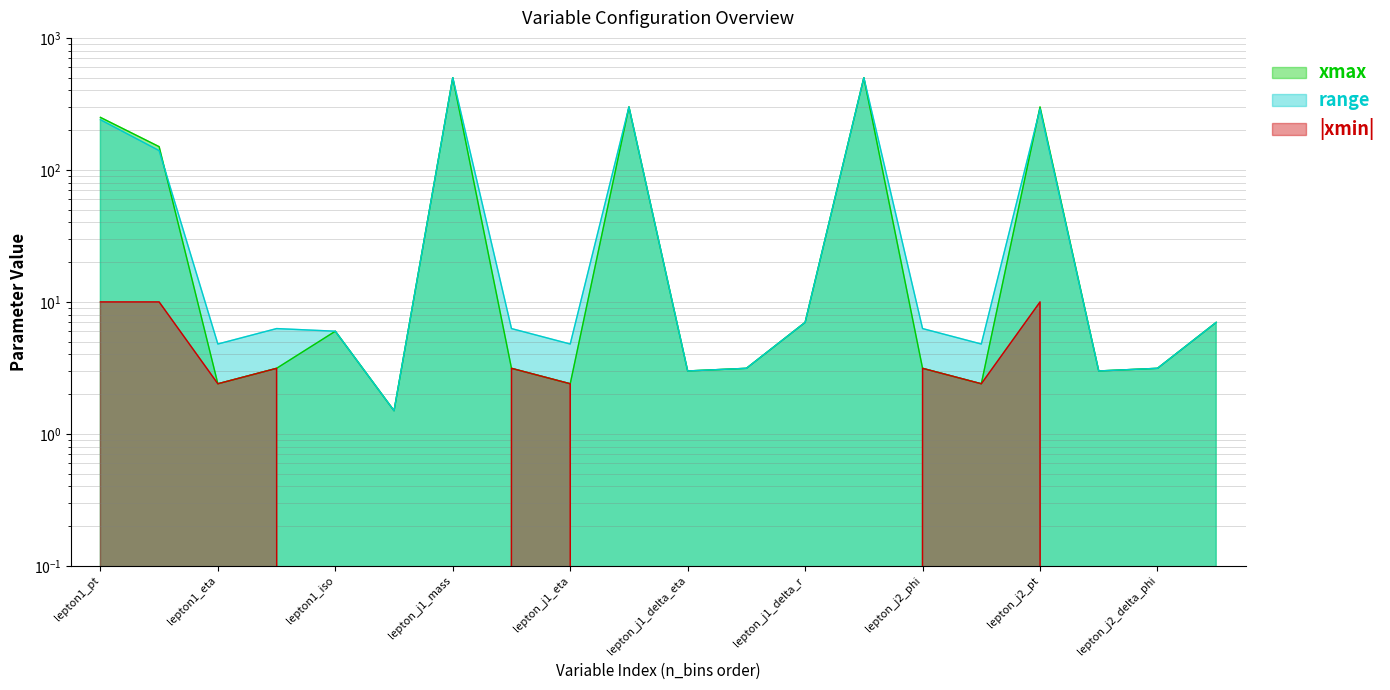

The xmax series shows 365.4 at lepton1_pt. True or false?

False